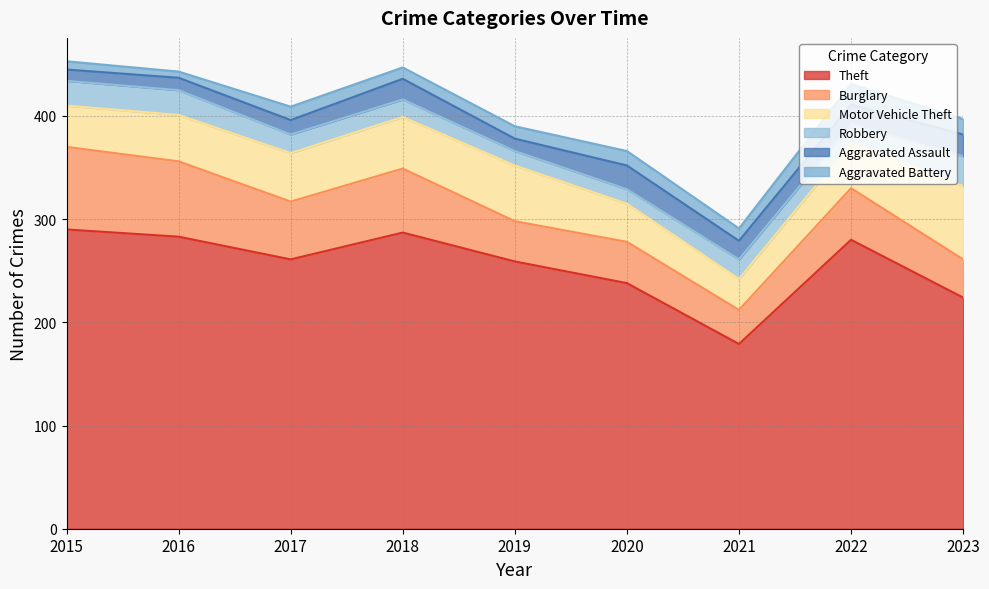

Reading left to right, transcribe all the data shown in this chart.

Theft: 2015=290	2016=283	2017=261	2018=287	2019=259	2020=238	2021=179	2022=280	2023=224
Burglary: 2015=80	2016=73	2017=56	2018=62	2019=39	2020=40	2021=33	2022=50	2023=37
Motor Vehicle Theft: 2015=40	2016=45	2017=47	2018=50	2019=54	2020=37	2021=30	2022=44	2023=71
Robbery: 2015=24	2016=24	2017=18	2018=17	2019=14	2020=14	2021=19	2022=18	2023=29
Aggravated Assault: 2015=11	2016=12	2017=14	2018=20	2019=12	2020=23	2021=18	2022=19	2023=21
Aggravated Battery: 2015=8	2016=6	2017=13	2018=11	2019=12	2020=14	2021=12	2022=20	2023=15